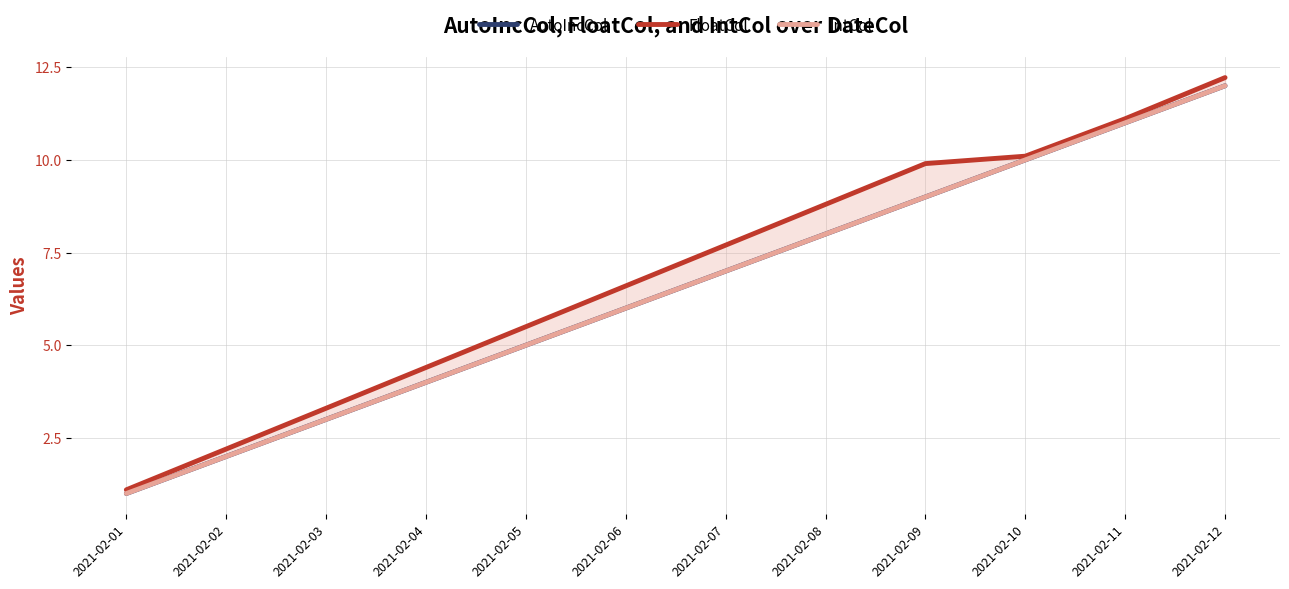

What is the value of the FloatCol point at the 10th from the left?

10.1